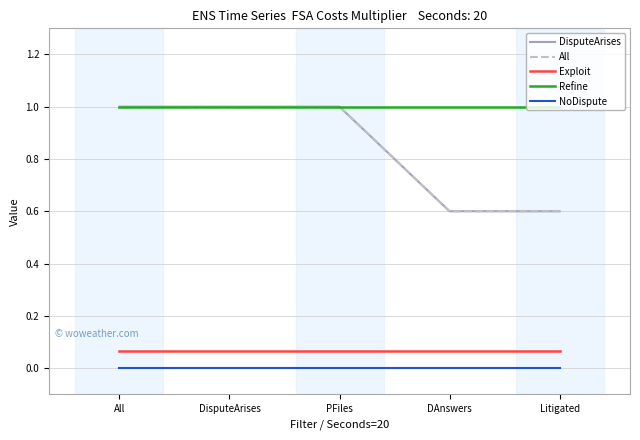

What is the label of the 4th point from the left?

DAnswers